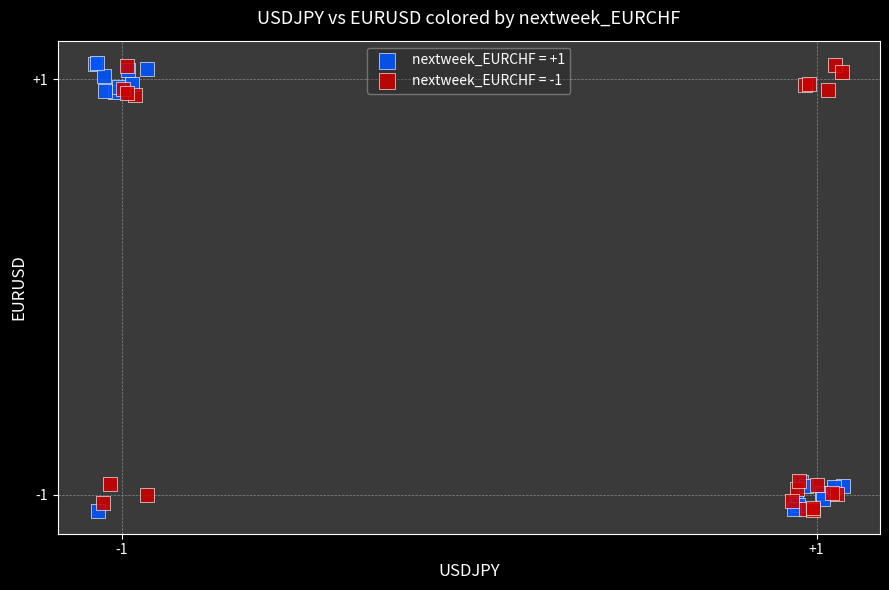

What are all the series names shown in the legend?

nextweek_EURCHF = +1, nextweek_EURCHF = -1